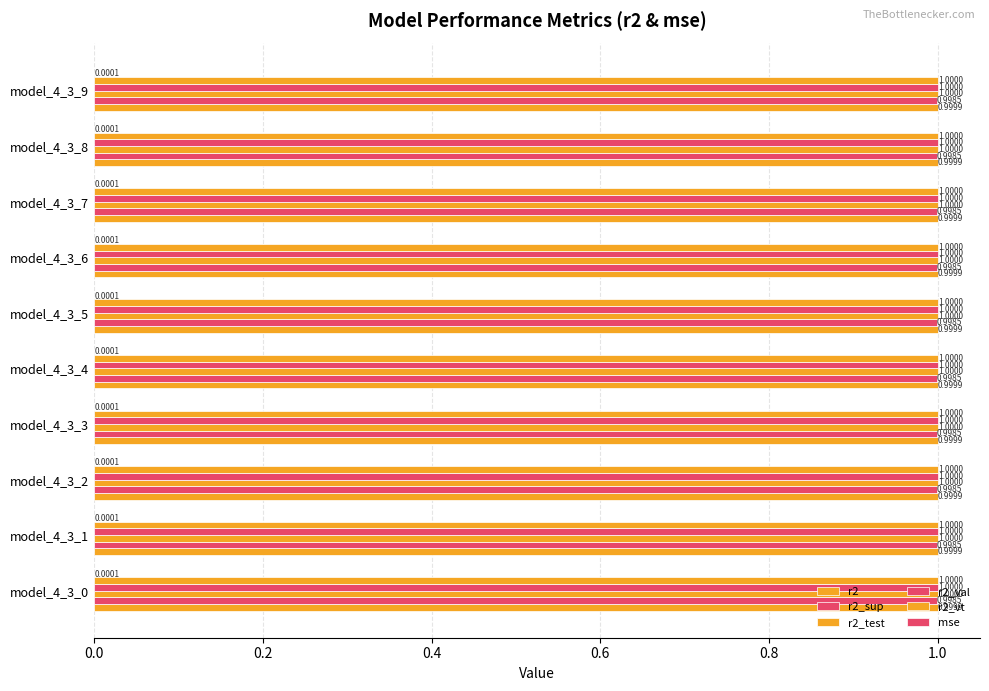

At model_4_3_5, list the series in order from smallest to largest.

mse, r2_sup, r2, r2_test, r2_vt, r2_val